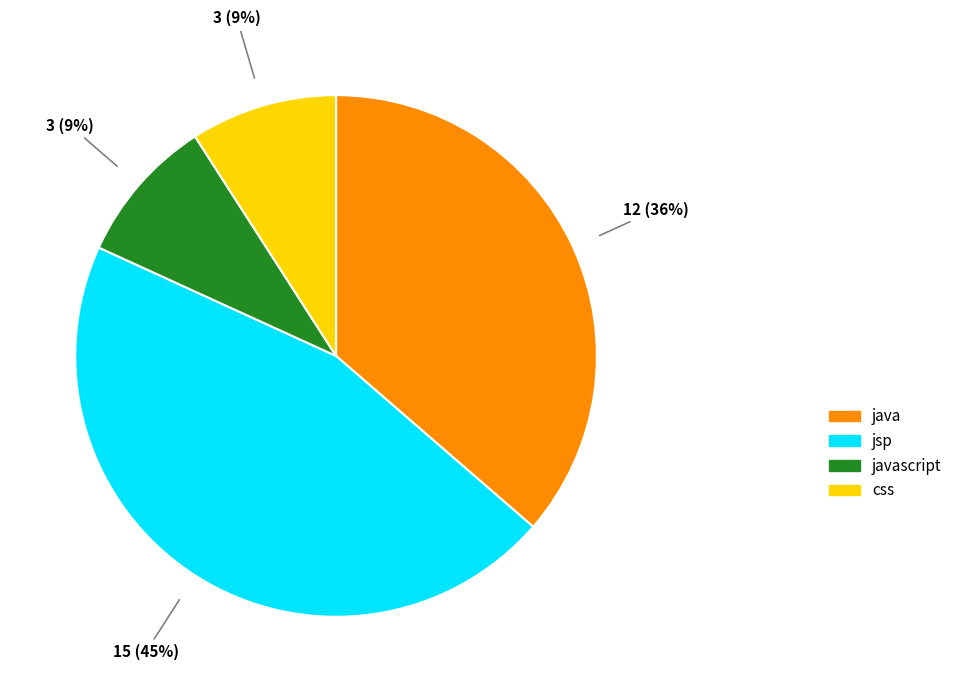

To the nearest percent, what portion does java represent?

36%